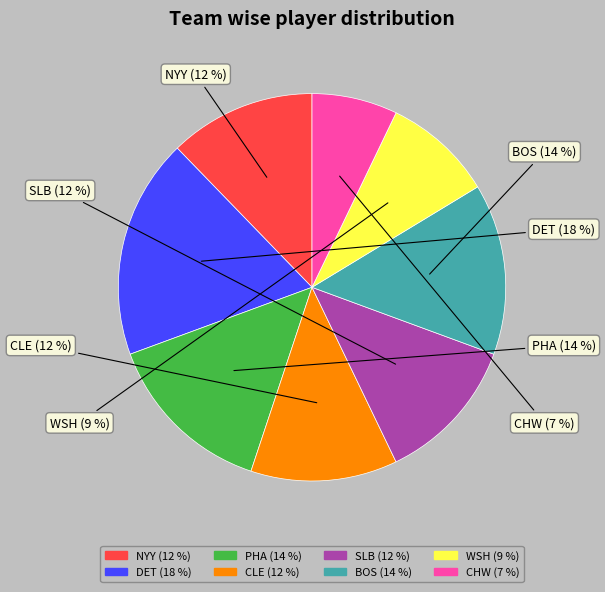

Does any single category account for the majority?

No